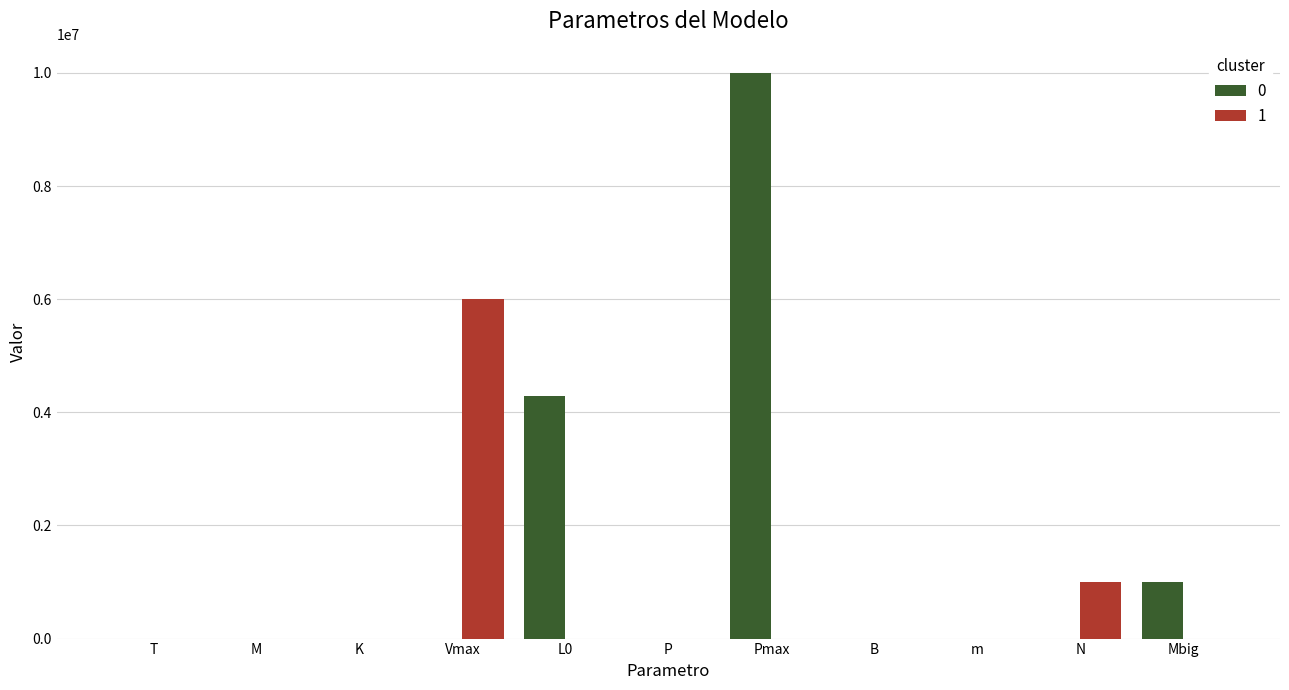

What is the greatest value displayed?

10000000.0